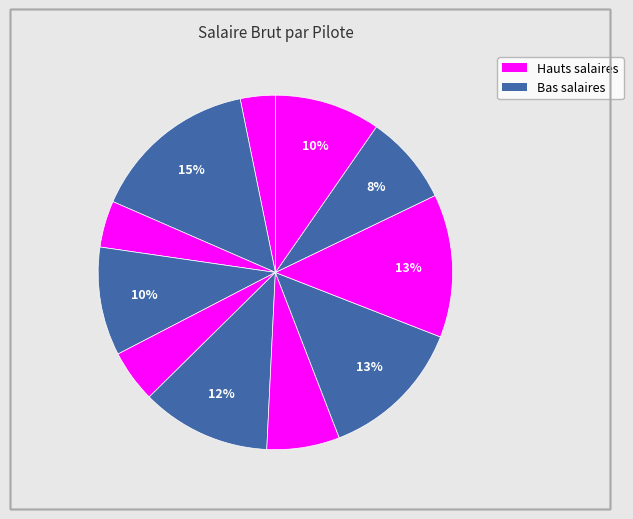

Count the number of slices in the pie.

11